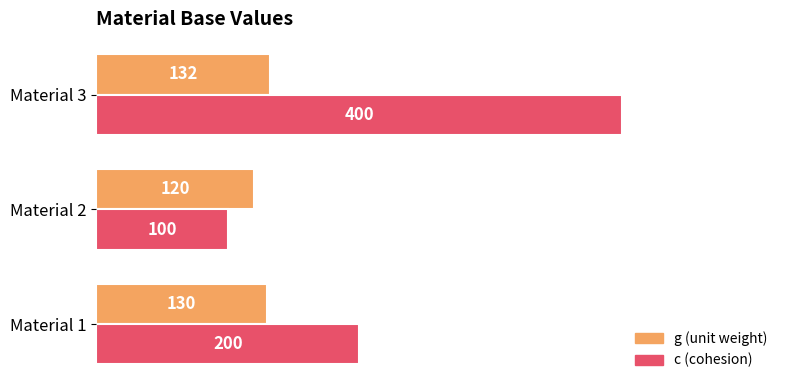

What is the total value across all series at Material 1?

330